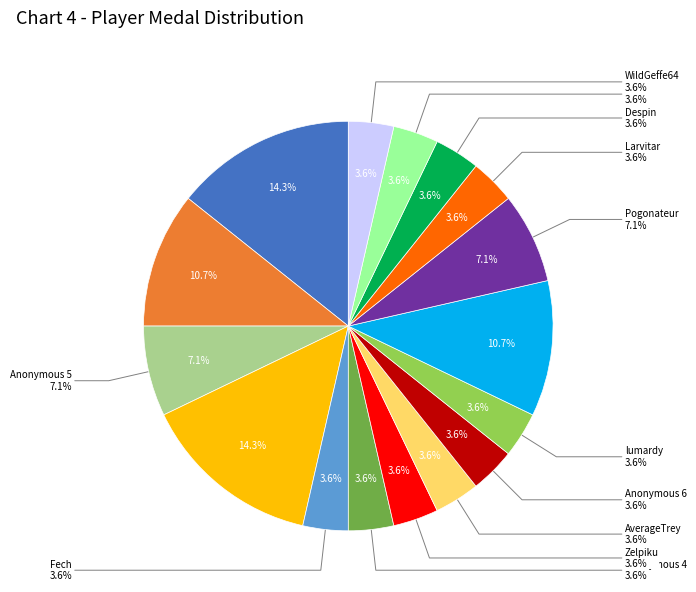

To the nearest percent, what is the difference between the largest and smallest slice percentages?

11%